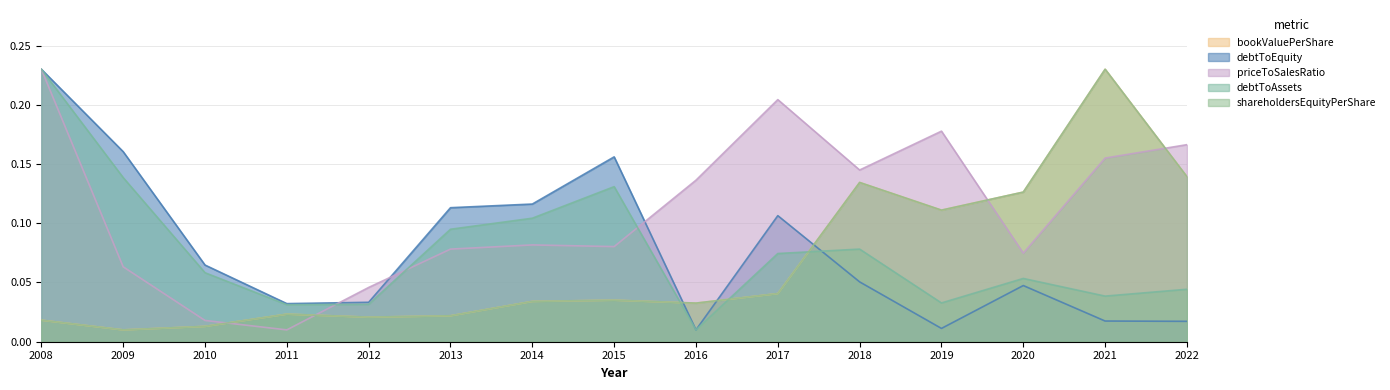

Reading left to right, list all the values displayed in this chart.

bookValuePerShare: 0.0	0.0	0.0	0.0	0.0	0.0	0.0	0.0	0.0	0.0	0.1	0.1	0.1	0.2	0.1
debtToEquity: 0.2	0.2	0.1	0.0	0.0	0.1	0.1	0.2	0.0	0.1	0.1	0.0	0.0	0.0	0.0
priceToSalesRatio: 0.2	0.1	0.0	0.0	0.0	0.1	0.1	0.1	0.1	0.2	0.1	0.2	0.1	0.2	0.2
debtToAssets: 0.2	0.1	0.1	0.0	0.0	0.1	0.1	0.1	0.0	0.1	0.1	0.0	0.1	0.0	0.0
shareholdersEquityPerShare: 0.0	0.0	0.0	0.0	0.0	0.0	0.0	0.0	0.0	0.0	0.1	0.1	0.1	0.2	0.1